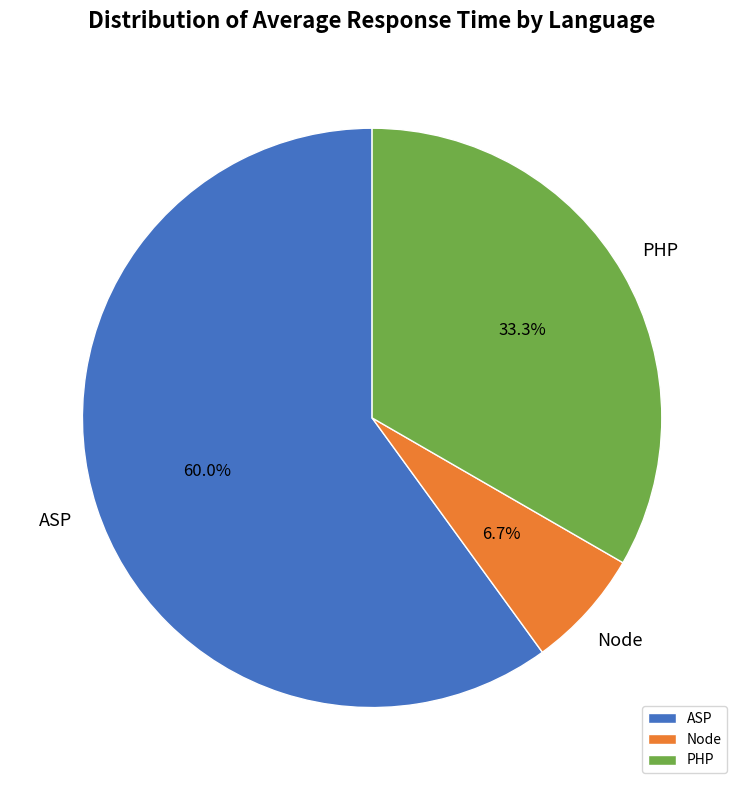

Approximately how many times larger is the value at PHP compared to ASP?

0.6